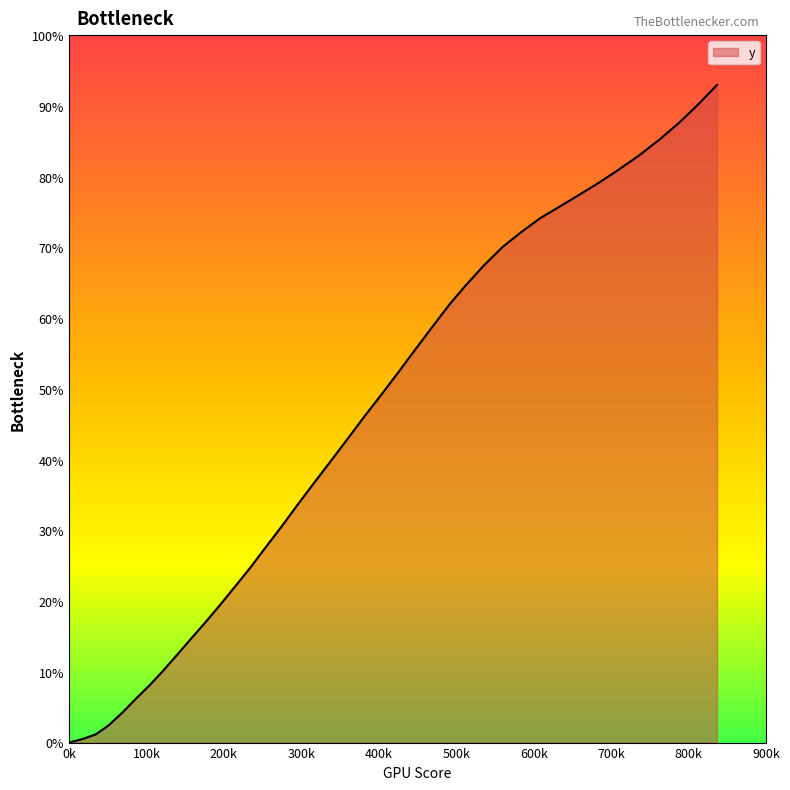

What is the label of the 6th point from the left?

500k